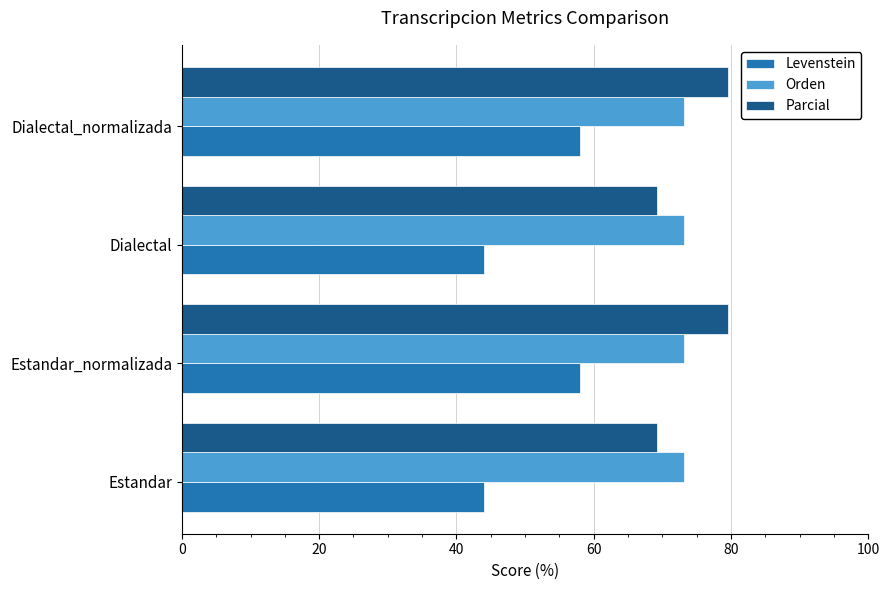

At how many categories does at least one series exceed 49?

4